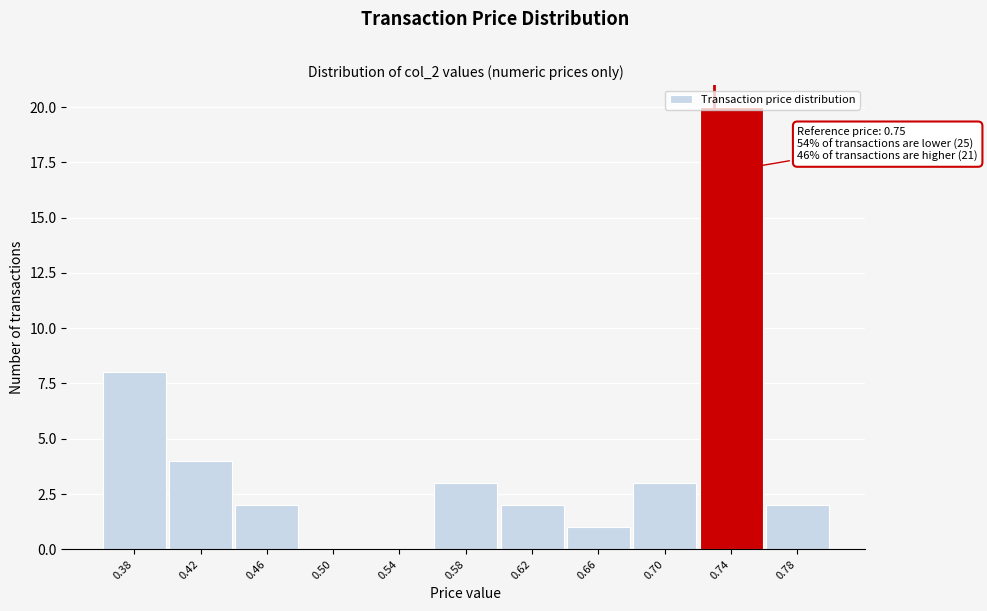

Is it true that the value at 0.58 is 4?

False